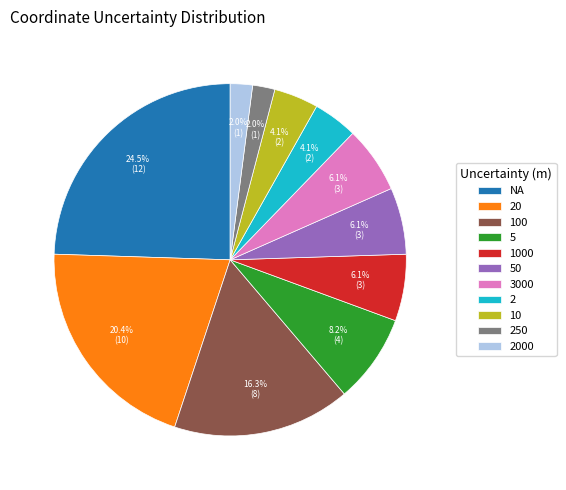

What percentage is the 2000 slice, to the nearest percent?

2%